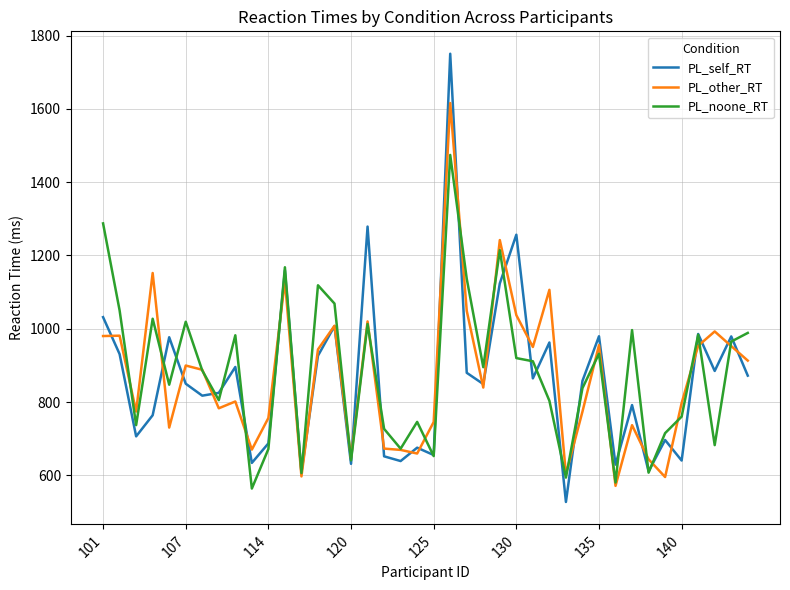

What are all the series names shown in the legend?

PL_self_RT, PL_other_RT, PL_noone_RT